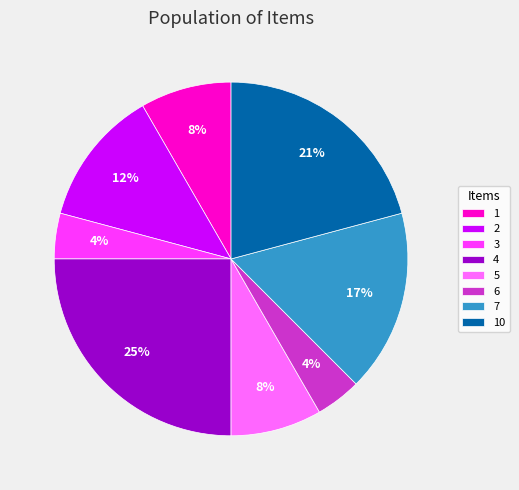

How many slices are in this pie chart?

8